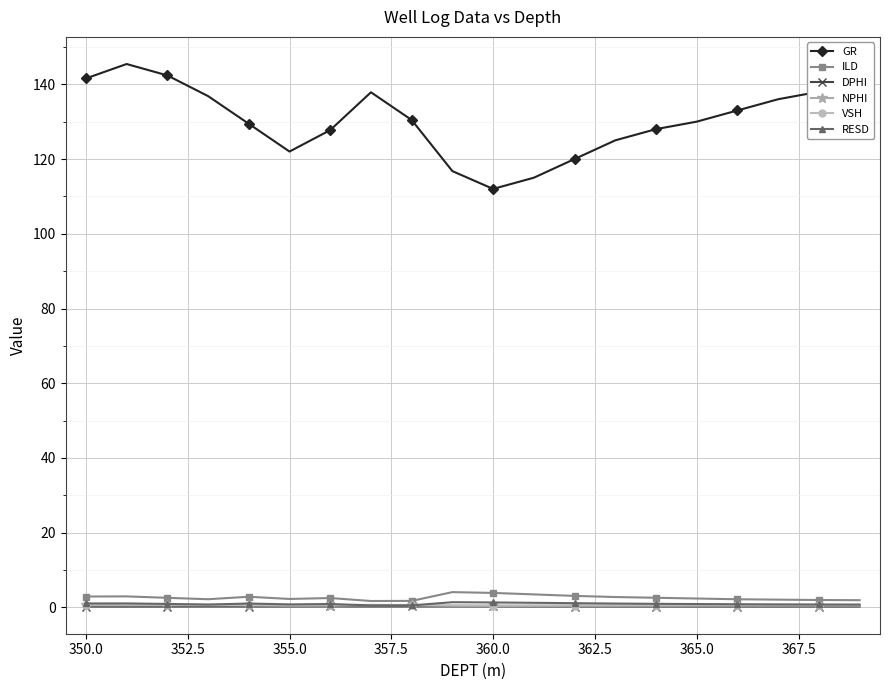

What is the maximum value shown in the chart?

145.4